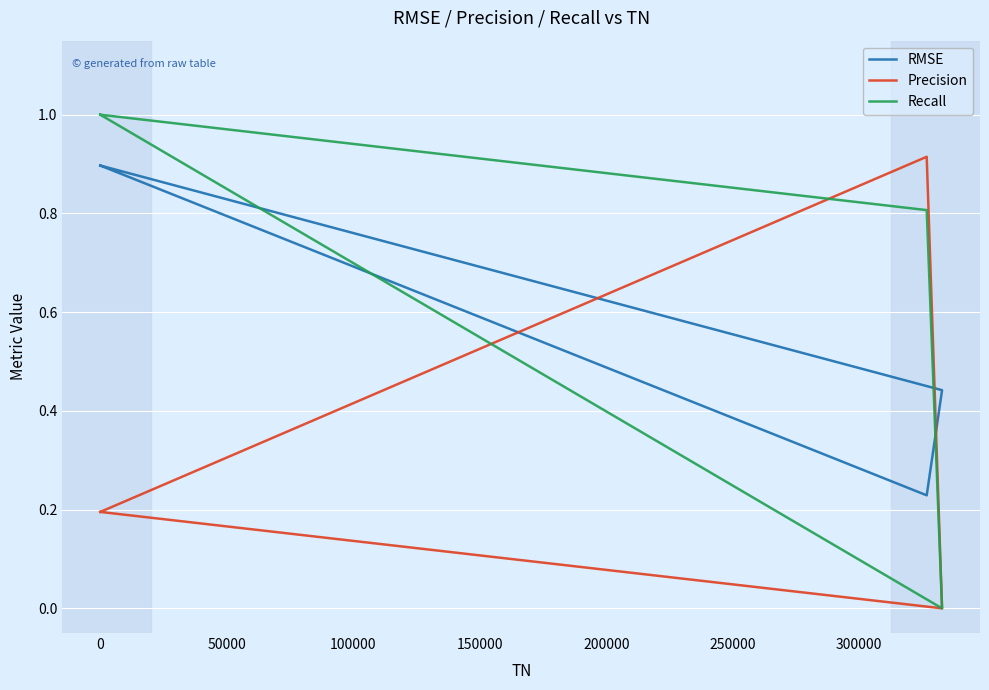

Between 300000 and 50000, which is larger?

300000